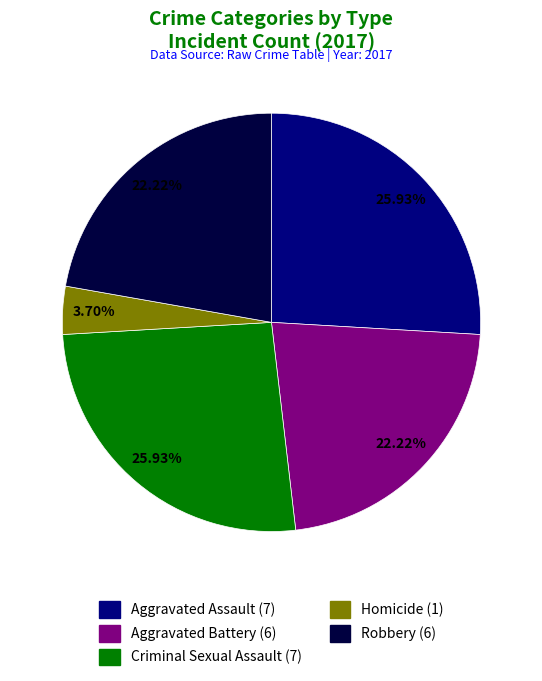

Is the sum of Aggravated Battery and Aggravated Assault greater than half?

No